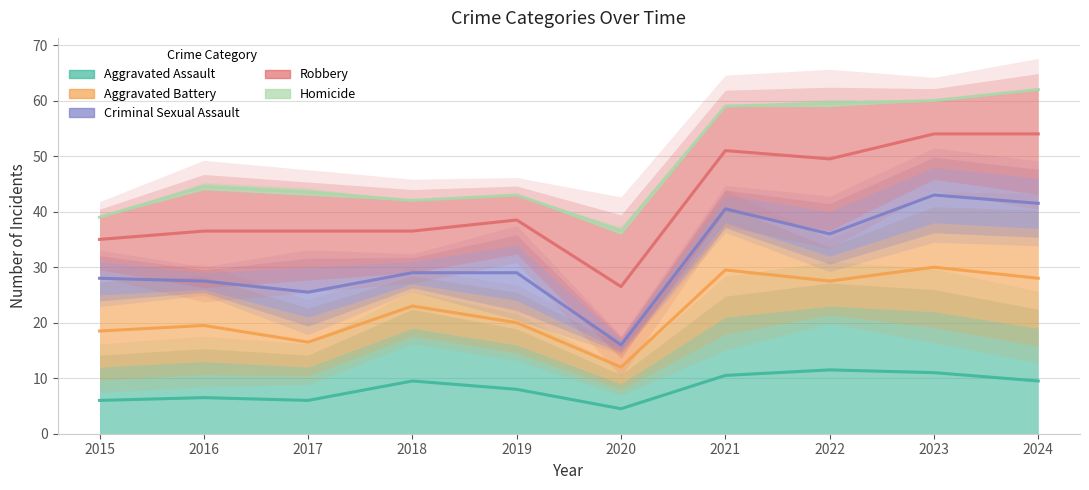

True or false: Robbery and Aggravated Battery intersect in this chart.

False